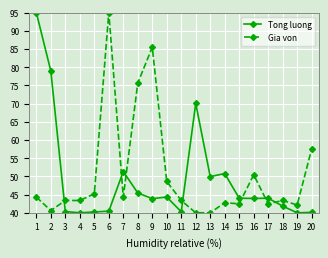

Is the value of Tong luong at 4 greater than the value of Gia von at 17?

No